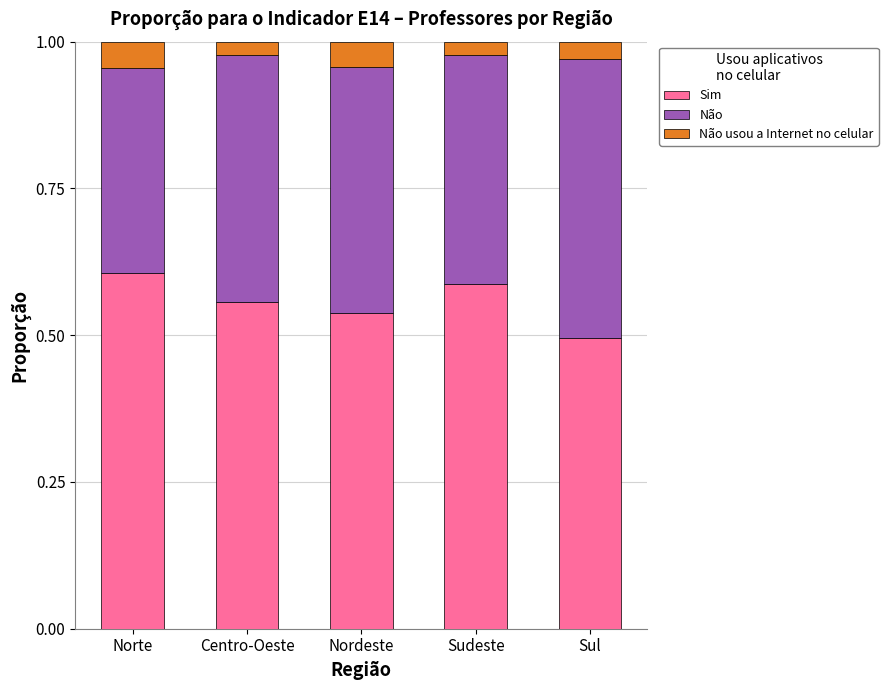

What is the total value across all series at Norte?

1.0